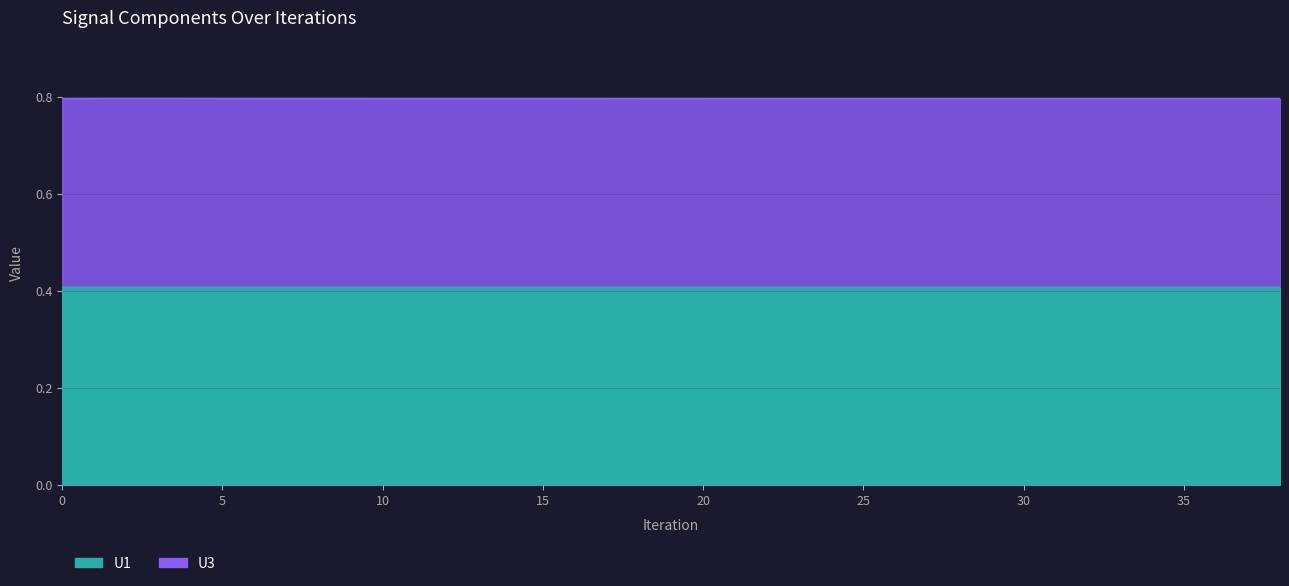

What is the difference between the highest and lowest values at 4?

0.4